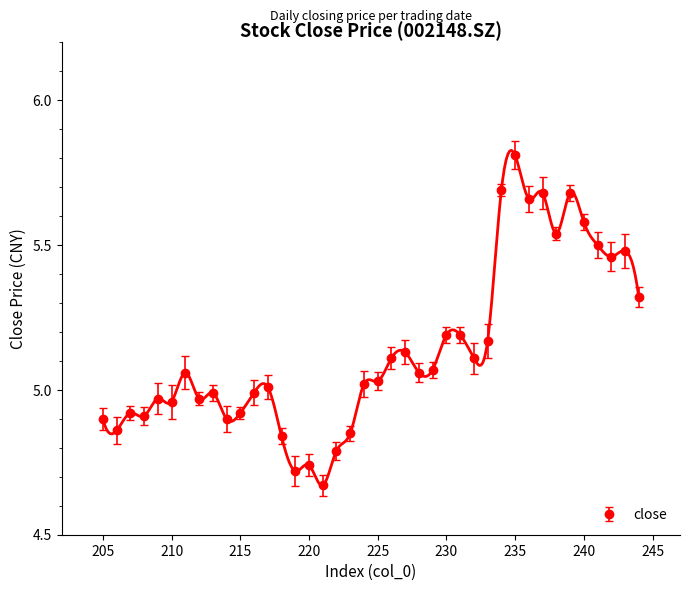

Does the chart have visible grid lines?

No